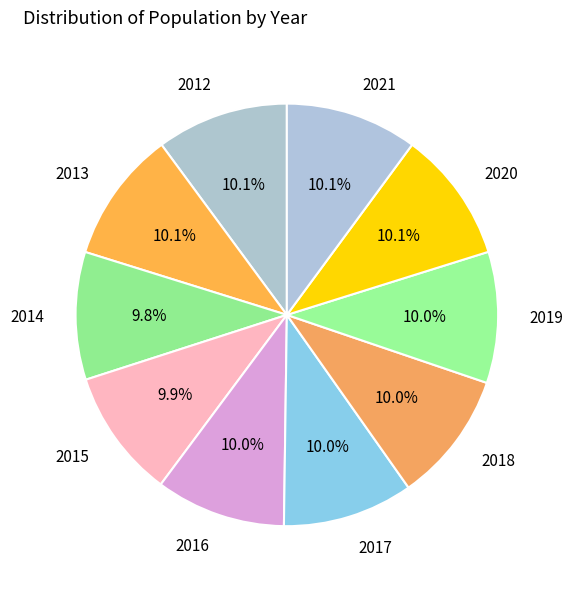

Combined, do 2013 and 2014 account for over 50%?

No